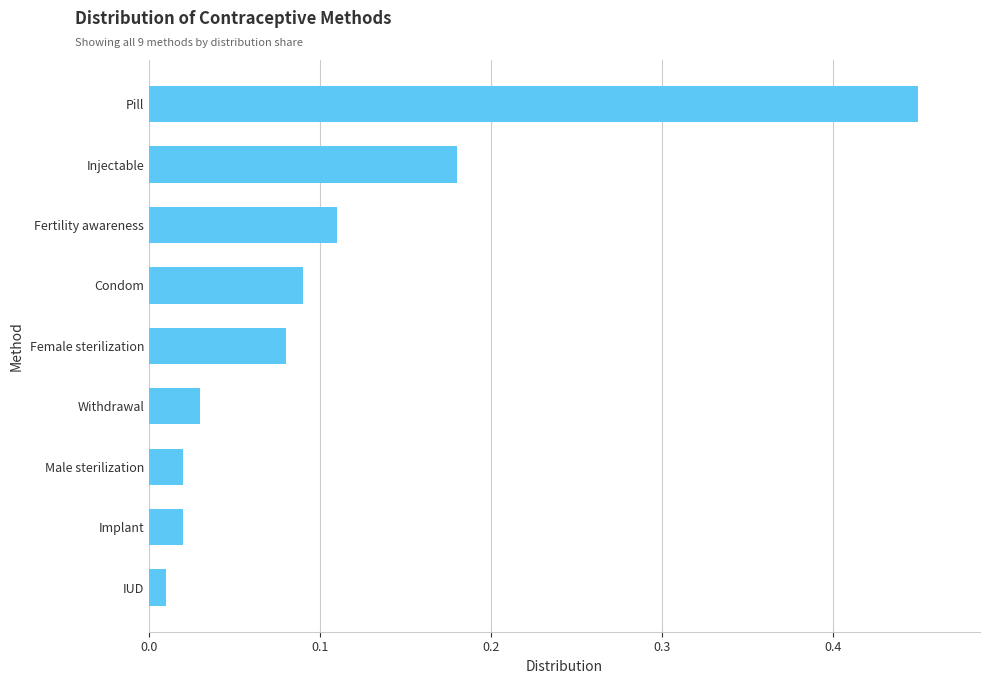

Is it true that the value at Pill is 0.6?

False